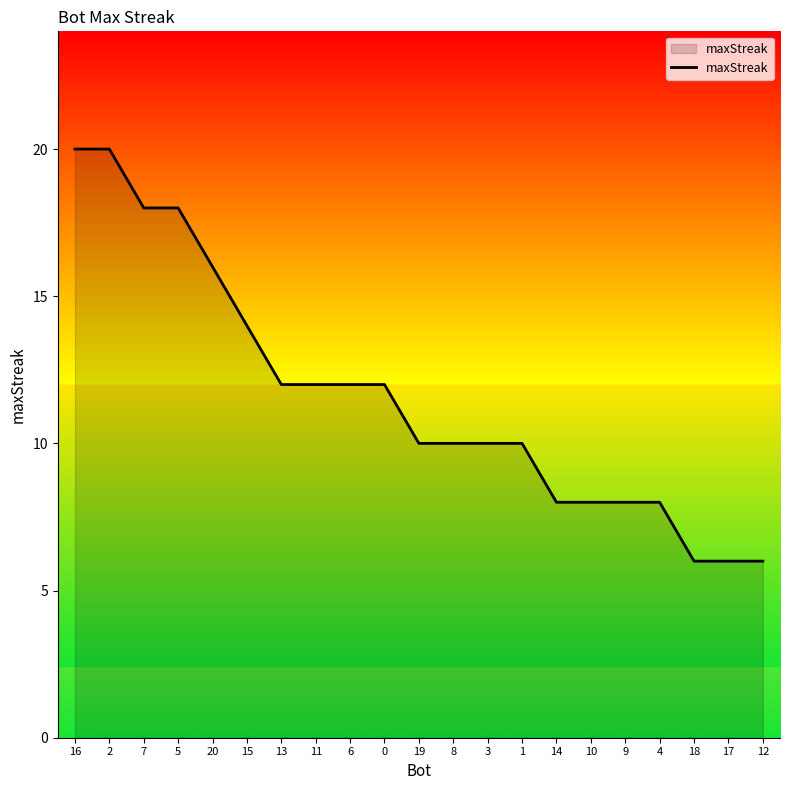

True or false: the data shows 14 at 15.

True